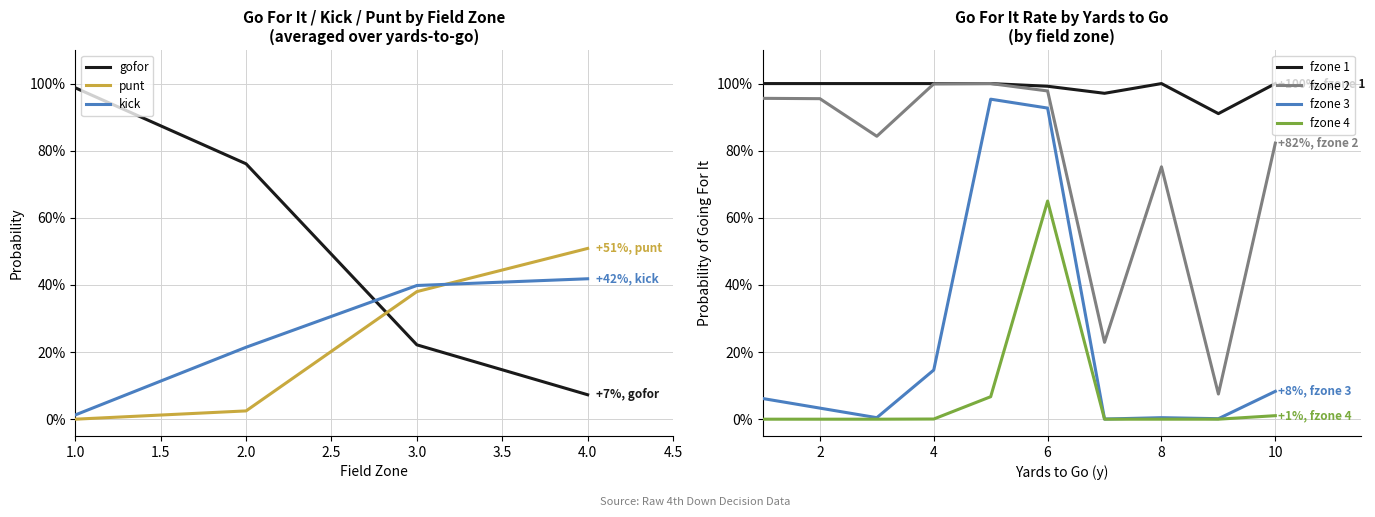

Which category has the highest value in the punt series?

4